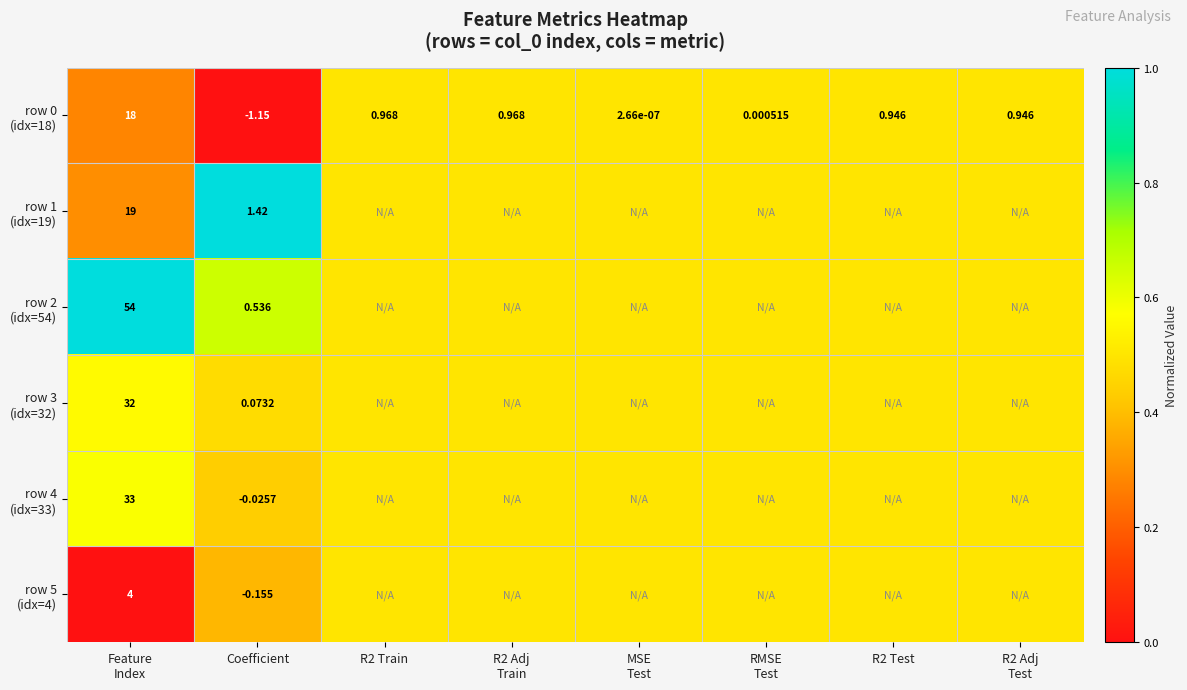

At which label does row 3 (idx=32) reach its minimum?

Coefficient